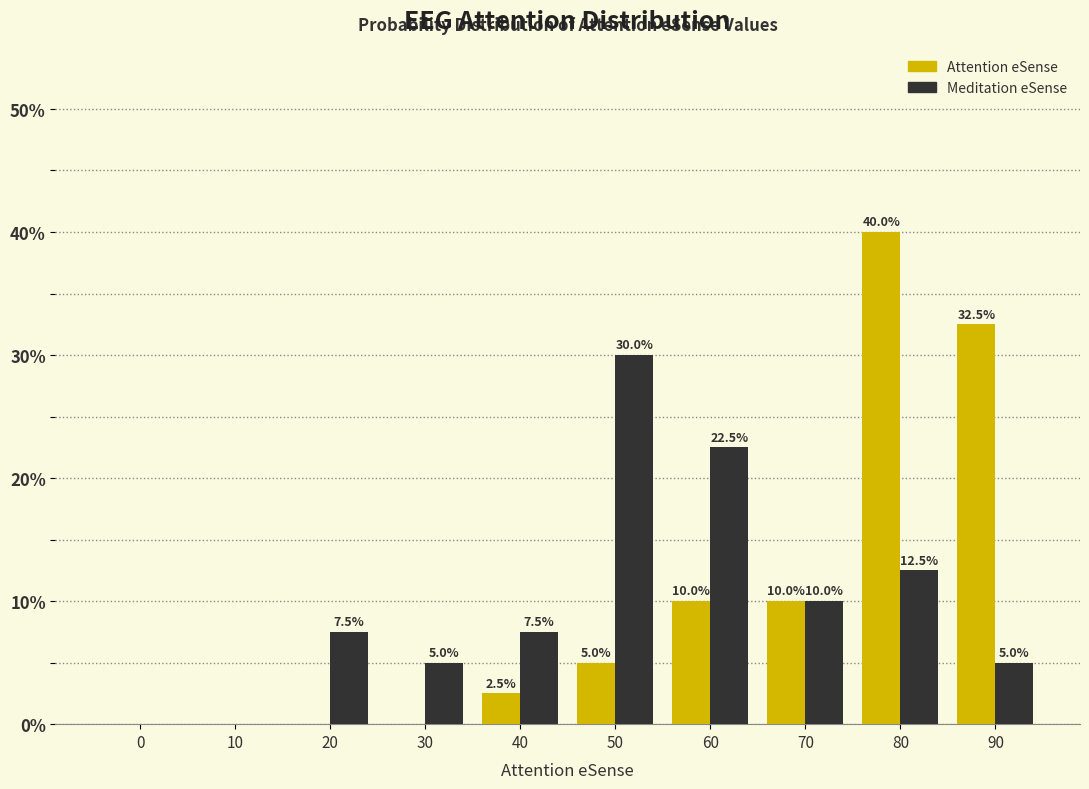

Reading left to right, extract all data points from this chart.

Attention eSense: 0=0.0	10=0.0	20=0.0	30=0.0	40=2.5	50=5.0	60=10.0	70=10.0	80=40.0	90=32.5
Meditation eSense: 0=0.0	10=0.0	20=7.5	30=5.0	40=7.5	50=30.0	60=22.5	70=10.0	80=12.5	90=5.0